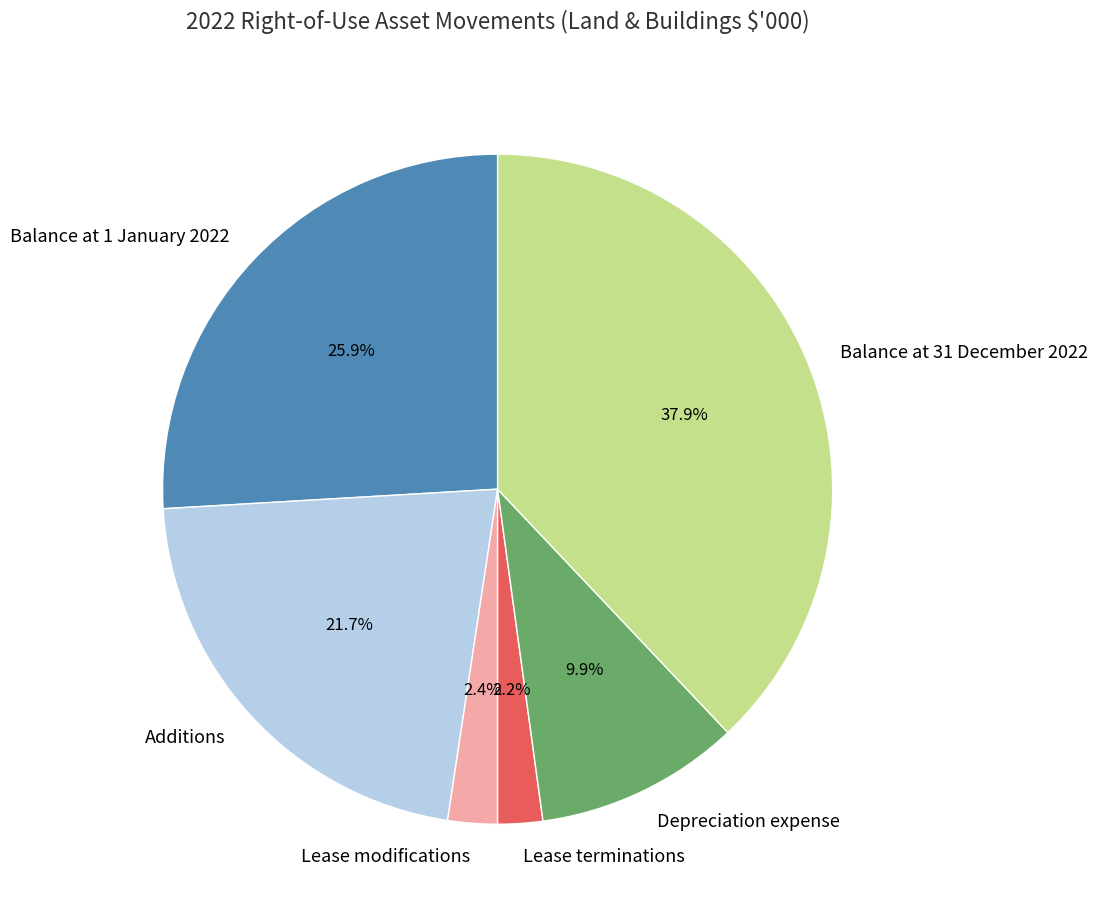

What percentage is NOT represented by Additions?

78.3%